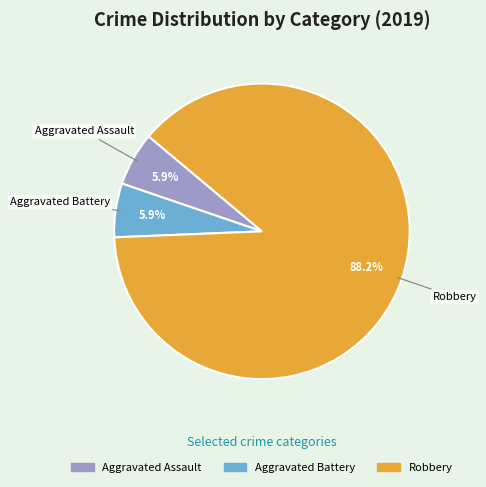

True or false: Aggravated Assault accounts for 6% of the total.

True